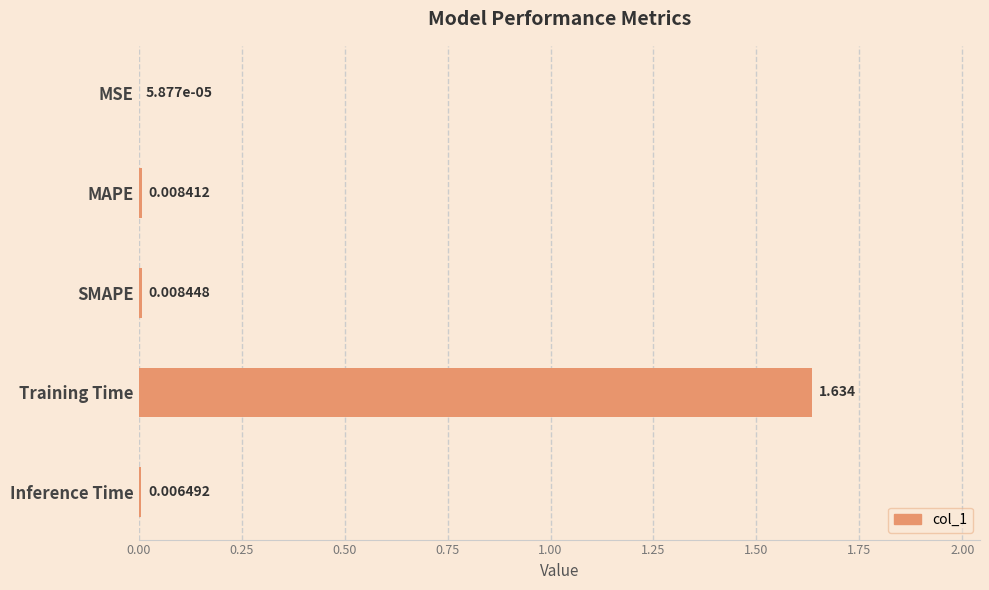

Are the bars grouped side by side (vs. stacked)?

No